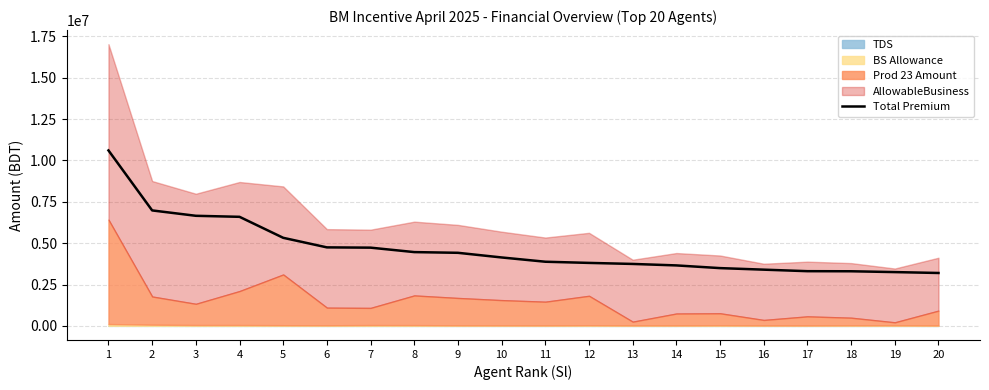

Reading left to right, extract all data points from this chart.

10608524	6980864	6655982	6594155	5324872	4746639	4729975	4461210	4418266	4137108	3878677	3808039	3745400	3656261	3492907	3399685	3307557	3302087	3252555	3198535